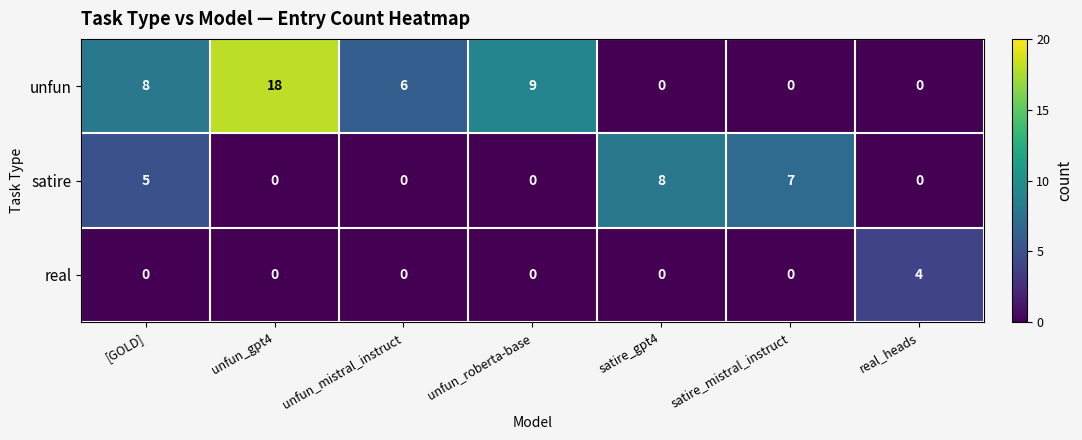

Is it true that satire equals 4 at unfun_roberta-base?

False